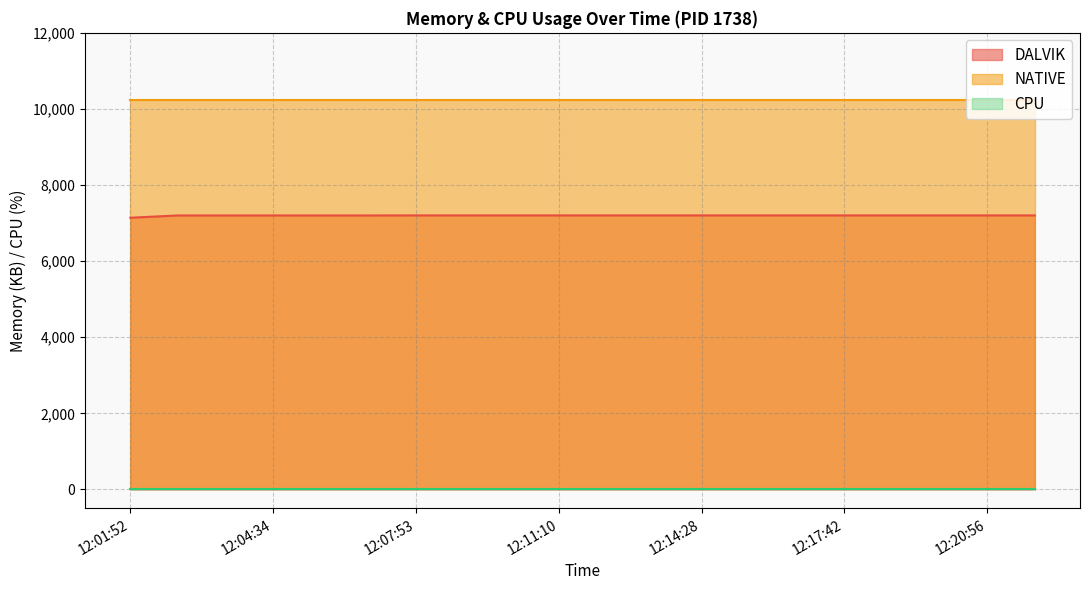

Reading left to right, extract all data points from this chart.

DALVIK: 7141	7201	7201	7201	7201	7201	7202	7202	7202	7202	7202	7202	7202	7202	7202	7202	7202	7202	7202	7202
NATIVE: 10240	10240	10240	10240	10240	10240	10240	10240	10240	10240	10240	10240	10240	10240	10240	10240	10240	10240	10240	10240
CPU: 0	0	0	0	0	0	0	0	0	0	0	0	0	0	0	0	0	0	0	0